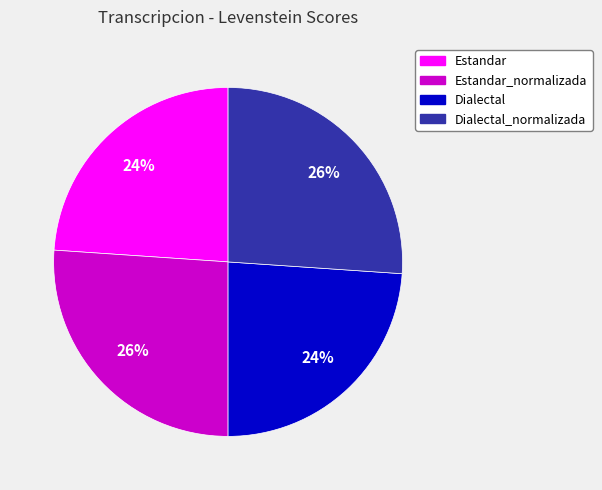

Does Dialectal account for over 50% of the chart?

No